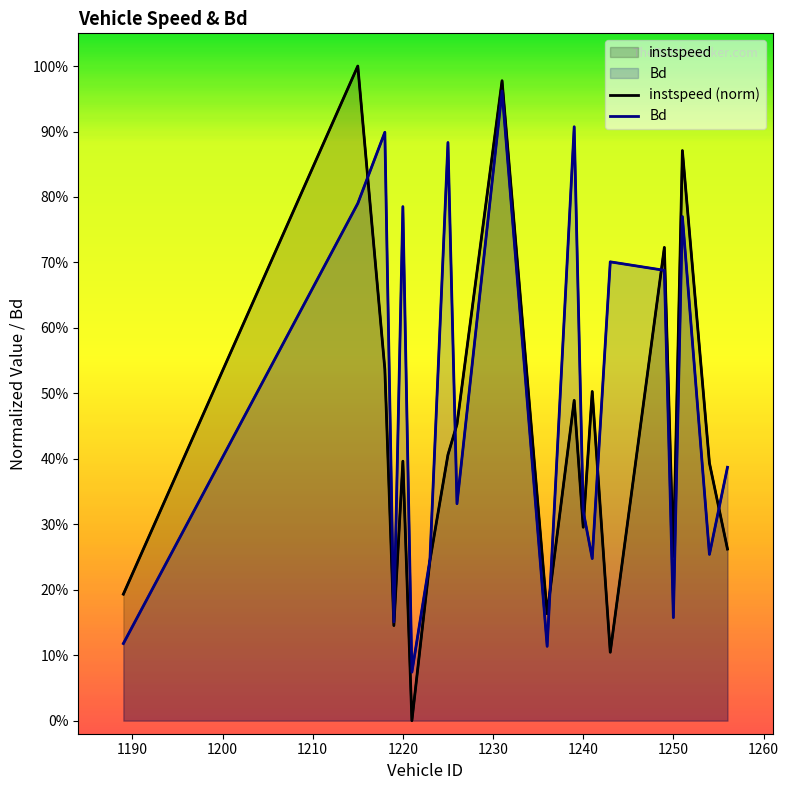

What is the value of the Bd point at the 6th from the left?

0.1